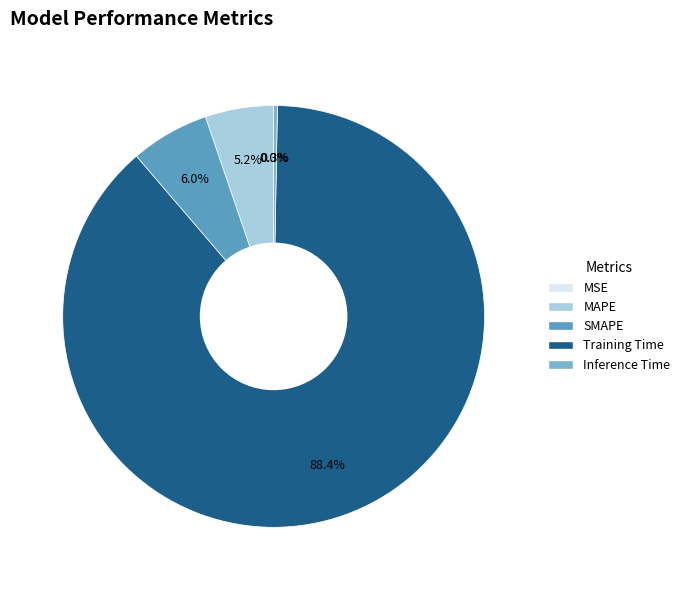

True or false: MSE accounts for 0% of the total.

True